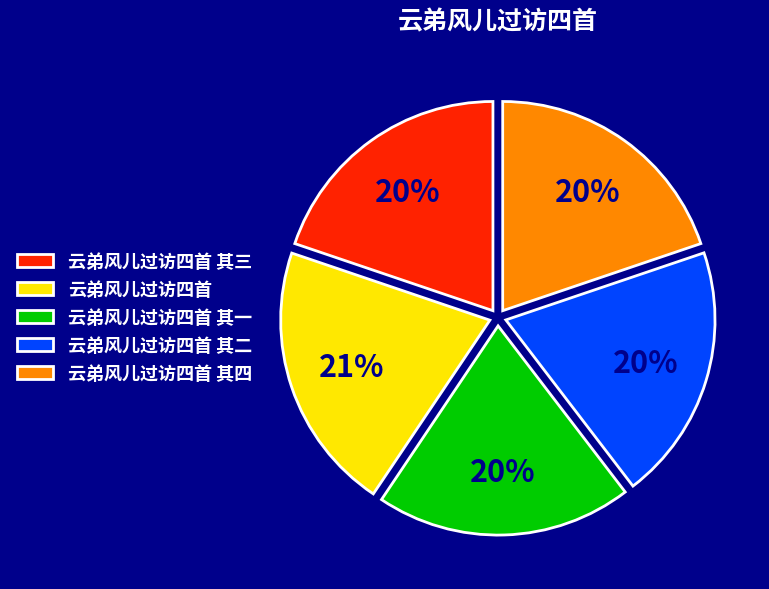

How many slices are in this pie chart?

5